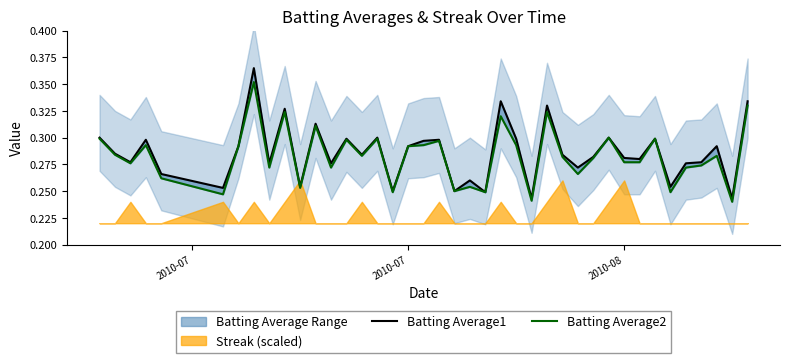

True or false: Batting Average1 and Batting Average2 intersect in this chart.

False